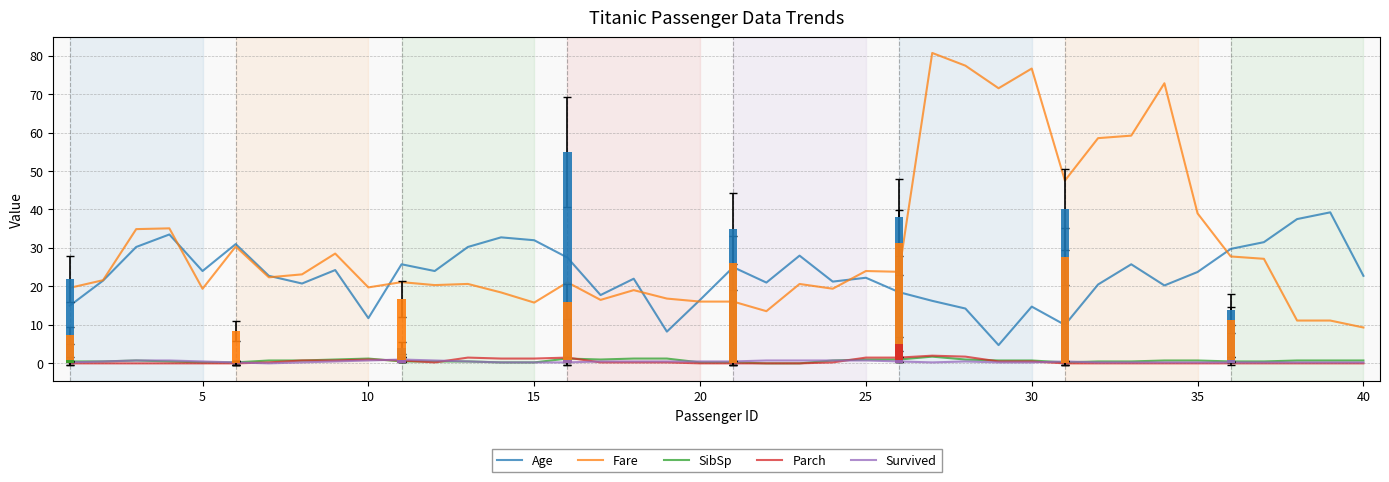

The Fare series shows 107.3 at 33. True or false?

False